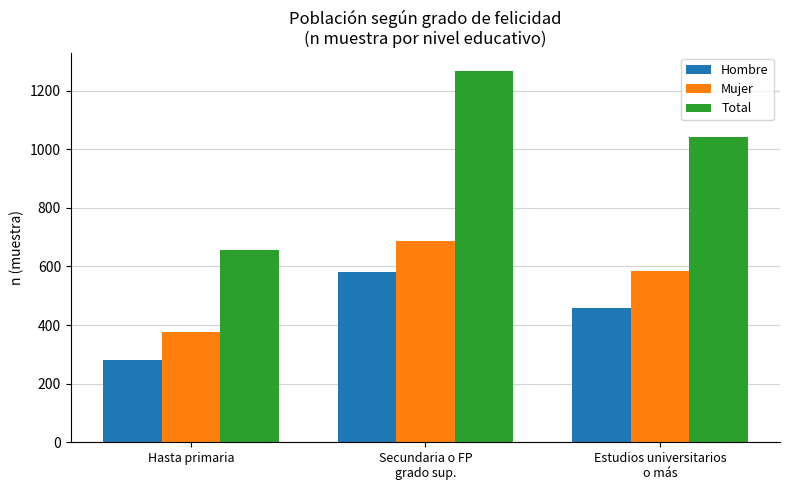

What value does the Total series have at Estudios universitarios
o más, to the nearest 50?

1050